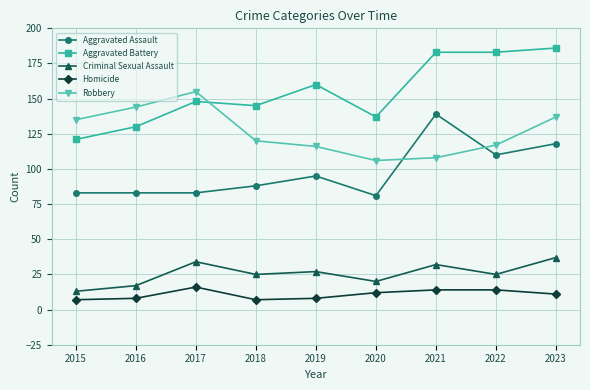

Reading left to right, what are all the values shown in this chart?

Aggravated Assault: 2015=83	2016=83	2017=83	2018=88	2019=95	2020=81	2021=139	2022=110	2023=118
Aggravated Battery: 2015=121	2016=130	2017=148	2018=145	2019=160	2020=137	2021=183	2022=183	2023=186
Criminal Sexual Assault: 2015=13	2016=17	2017=34	2018=25	2019=27	2020=20	2021=32	2022=25	2023=37
Homicide: 2015=7	2016=8	2017=16	2018=7	2019=8	2020=12	2021=14	2022=14	2023=11
Robbery: 2015=135	2016=144	2017=155	2018=120	2019=116	2020=106	2021=108	2022=117	2023=137